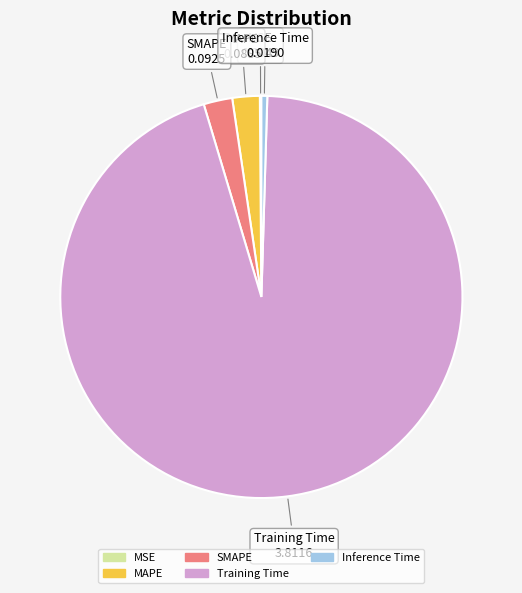

True or false: Inference Time accounts for 10% of the total.

False